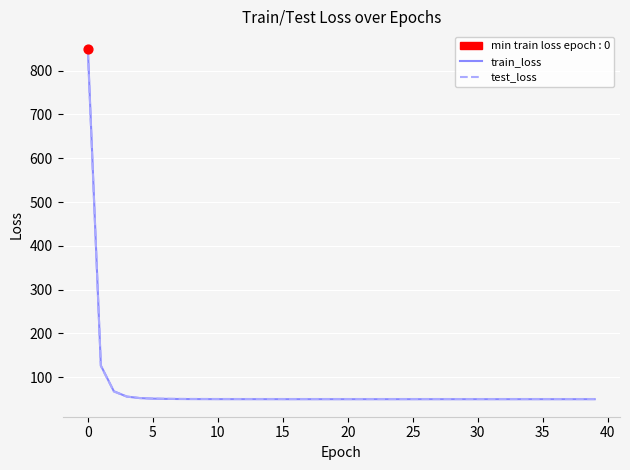

What is the highest value of the train_loss series?

849.8